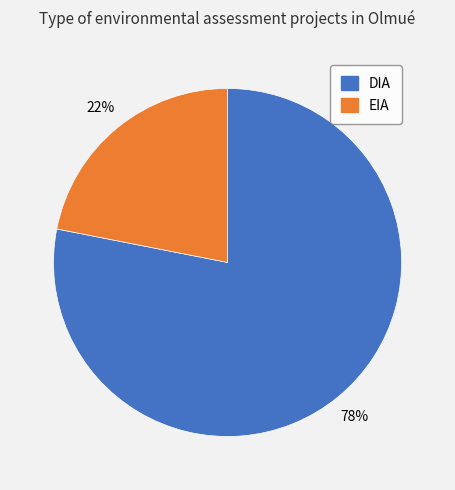

True or false: EIA accounts for 11% of the total.

False